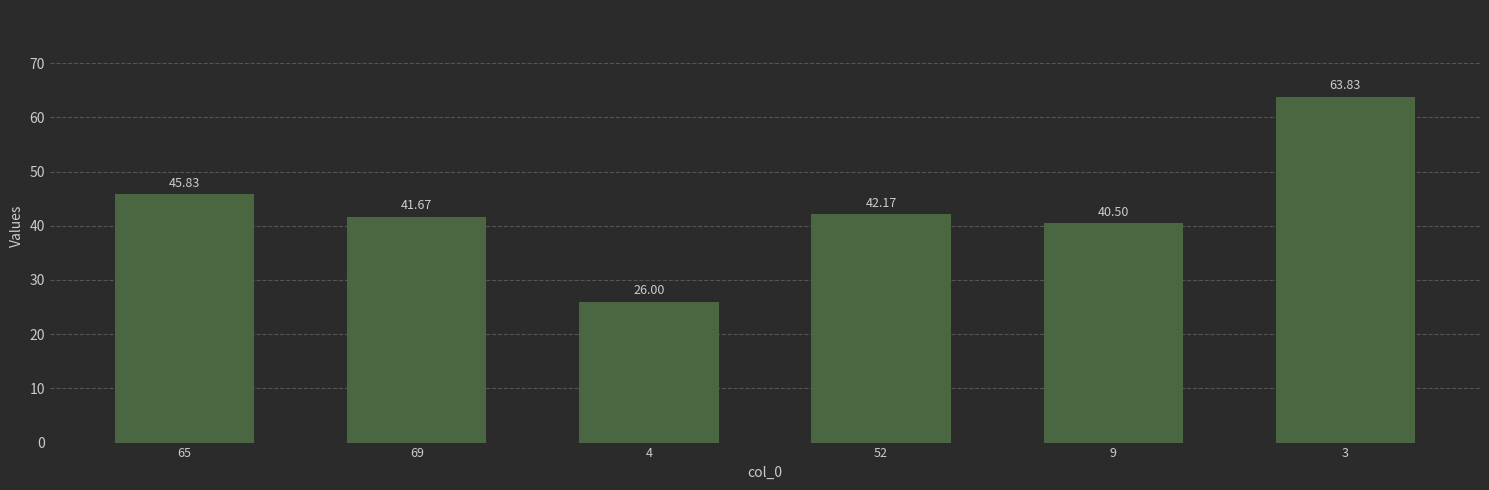

What is the sum of the values at 69 and 4?

67.7